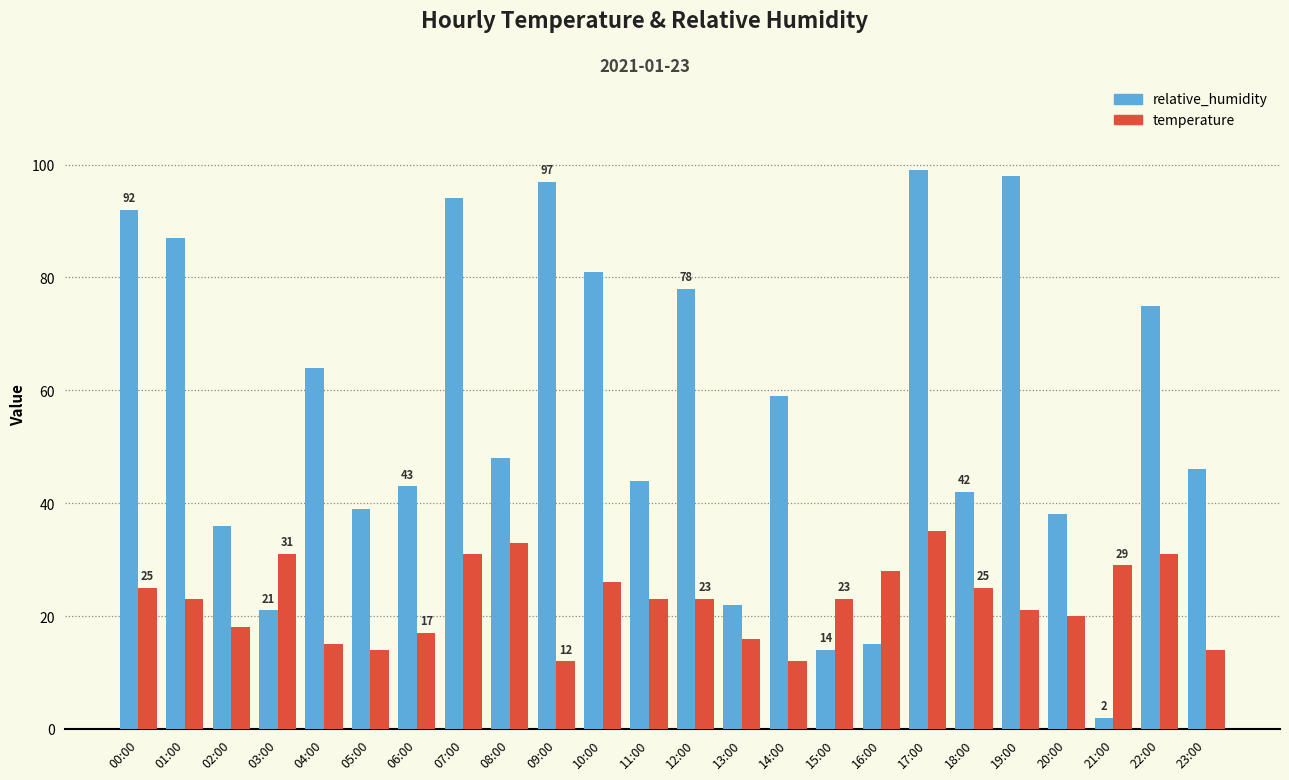

Rank the series at 00:00 from lowest to highest value.

temperature, relative_humidity